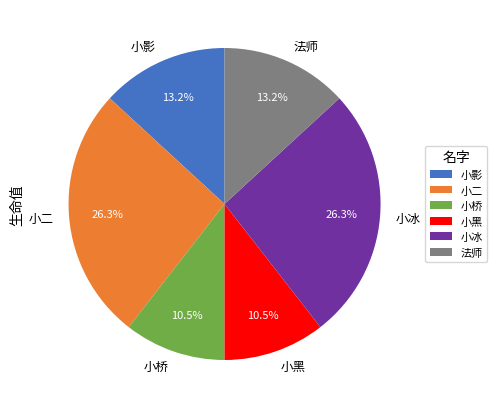

To the nearest percent, what portion does 小二 represent?

26%